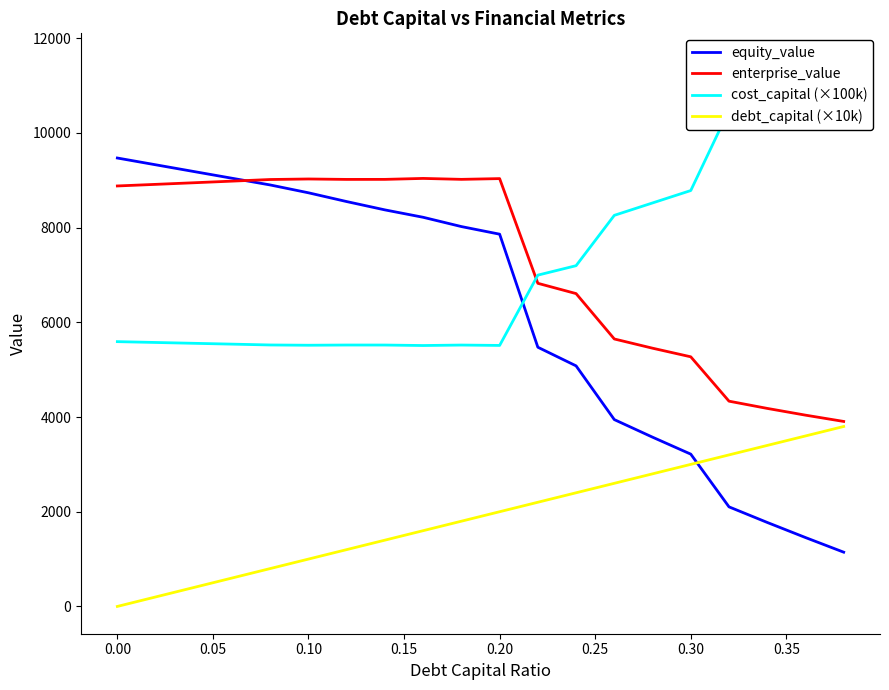

How many categories are shown in the chart?

20